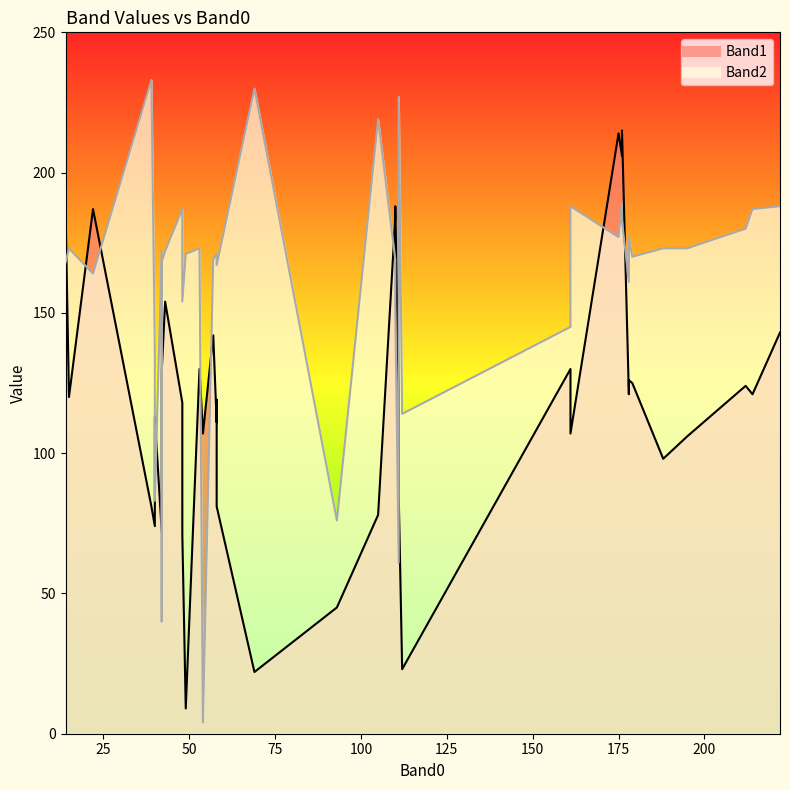

Reading left to right, extract all data points from this chart.

Band1: 105=78	22=187	110=188	110=184	58=119	42=72	14=187	93=45	40=113	39=81	111=85	112=23	58=81	43=154	48=118	57=142	53=130	48=71	15=120	54=107	42=129	176=206	42=128	161=130	178=126	178=121	49=9	58=111	222=143	40=74	212=124	195=106	179=125	188=98	214=121	175=214	161=107	176=215	69=22	111=122
Band2: 105=219	22=164	110=151	110=169	58=167	42=172	14=168	93=76	40=83	39=233	111=227	112=114	58=167	43=172	48=187	57=169	53=173	48=154	15=173	54=4	42=168	176=189	42=40	161=145	178=177	178=161	49=171	58=171	222=188	40=137	212=180	195=173	179=170	188=173	214=187	175=177	161=188	176=183	69=230	111=61